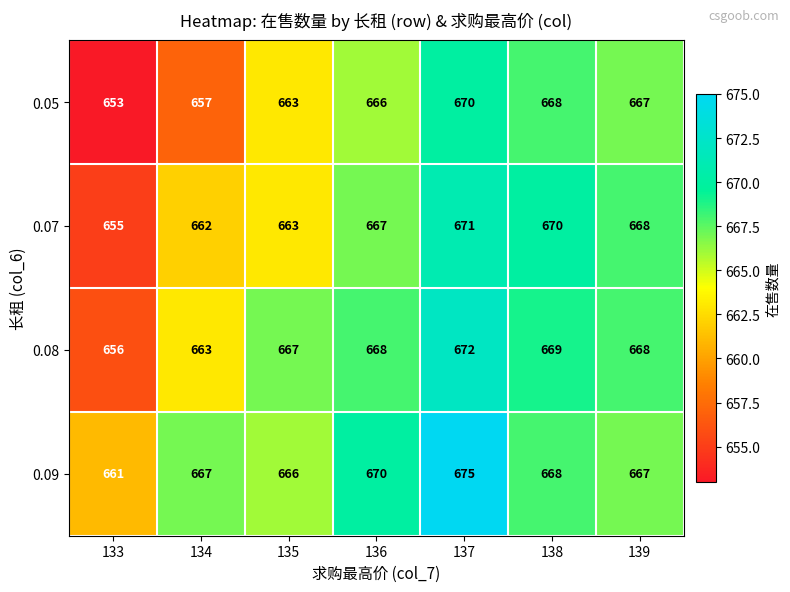

Which series changed the most between 133 and 137?

0.05